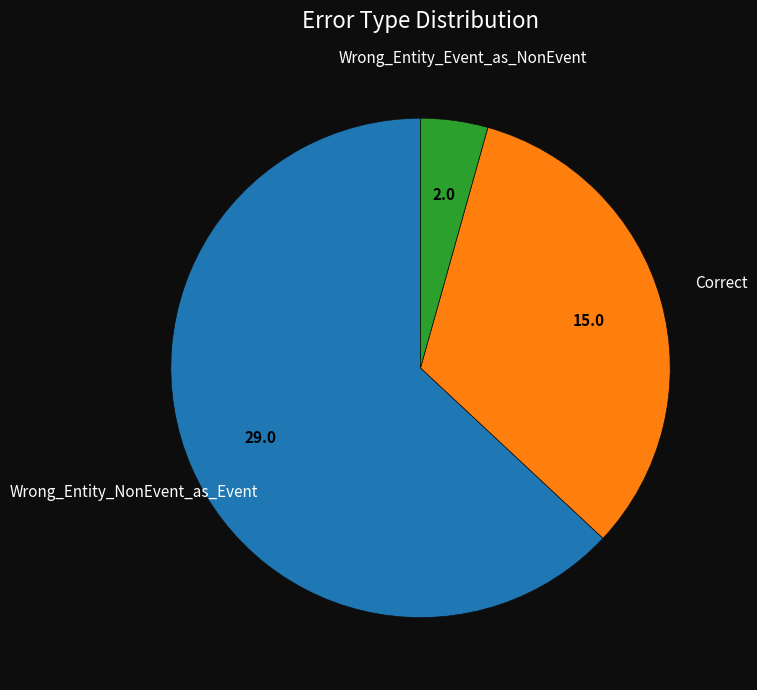

Is there any slice that represents more than half of the pie?

Yes